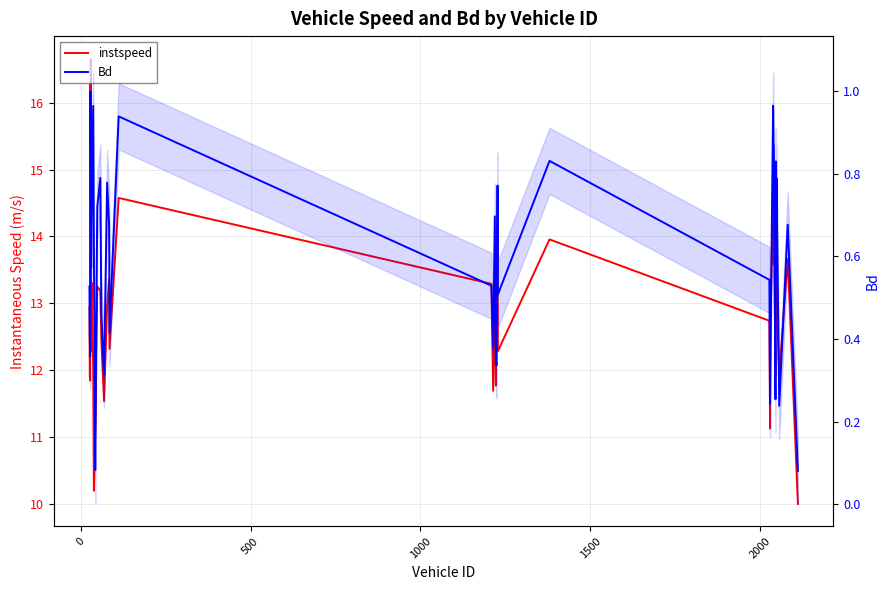

Which series has the widest spread of values?

instspeed